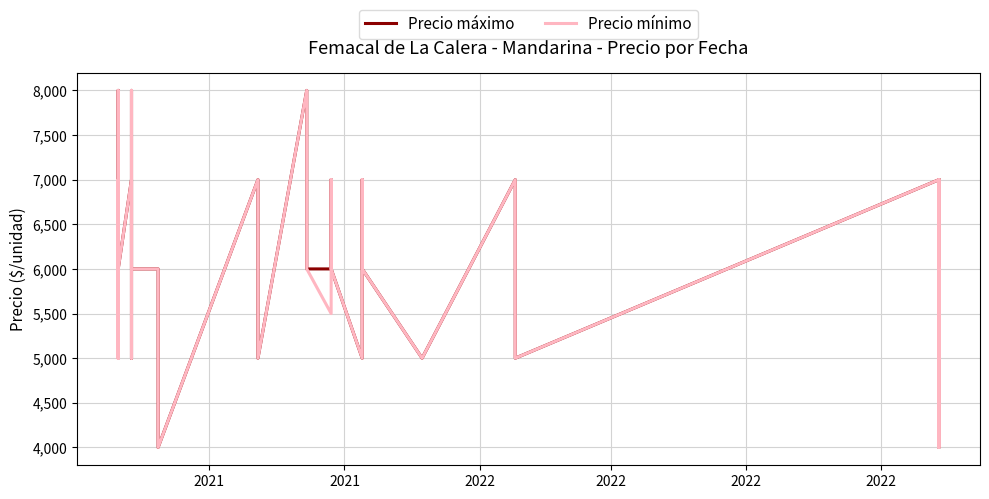

In Precio mínimo, how many points are lower than both neighbors (excluding endpoints)?

12